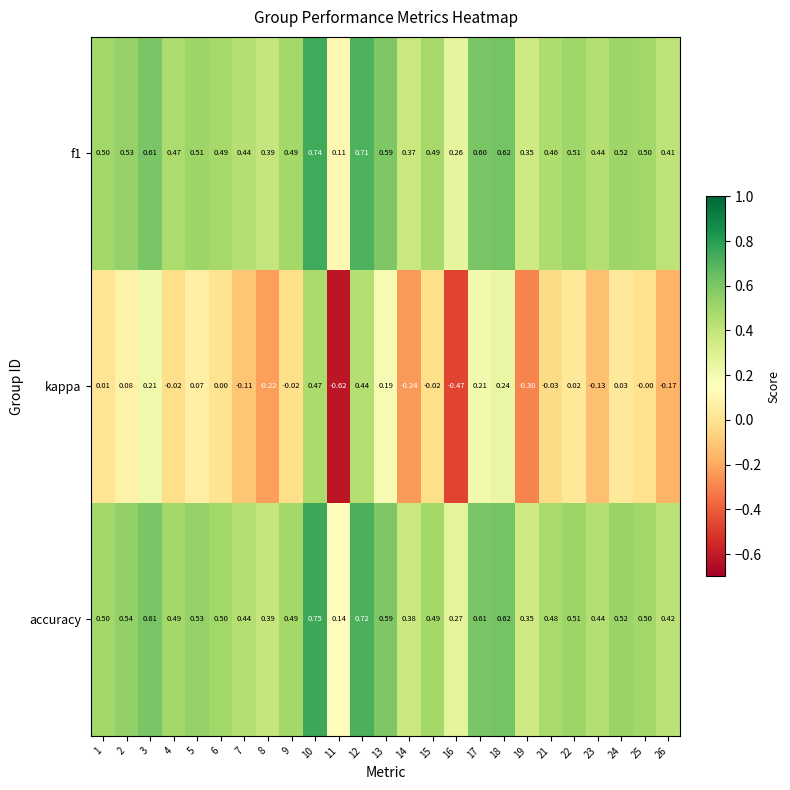

Which series has the largest total across all categories?

accuracy